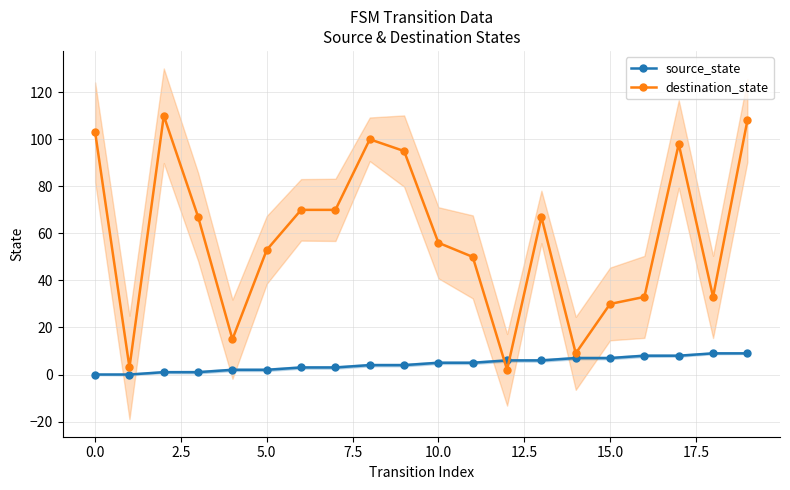

True or false: source_state and destination_state intersect in this chart.

True